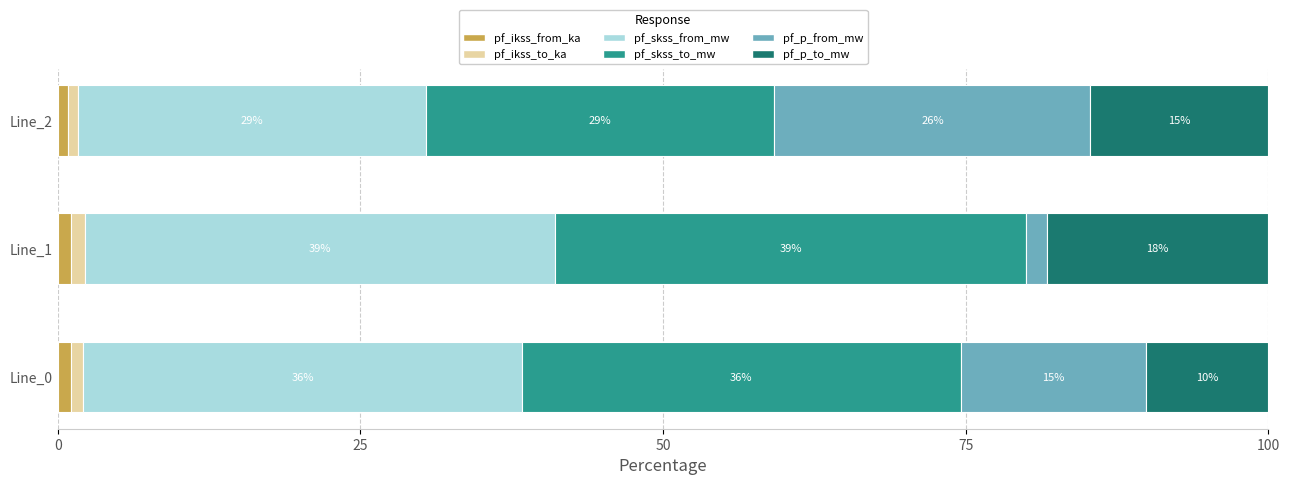

What are all the series names shown in the legend?

pf_ikss_from_ka, pf_ikss_to_ka, pf_skss_from_mw, pf_skss_to_mw, pf_p_from_mw, pf_p_to_mw